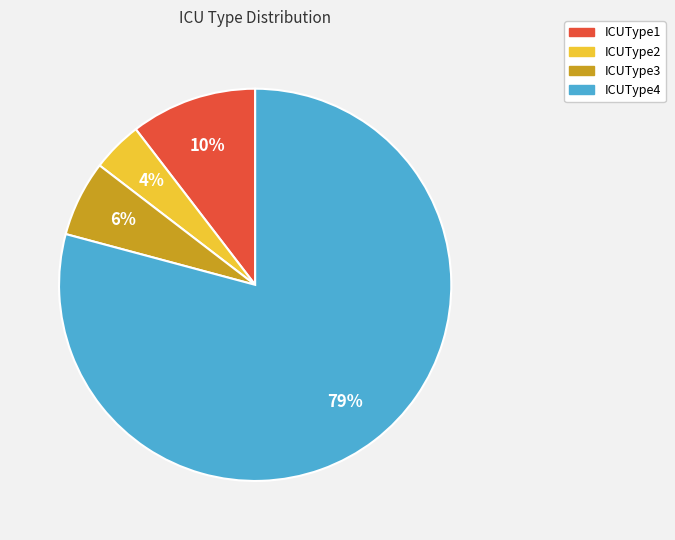

Between ICUType3 and ICUType2, which is larger?

ICUType3